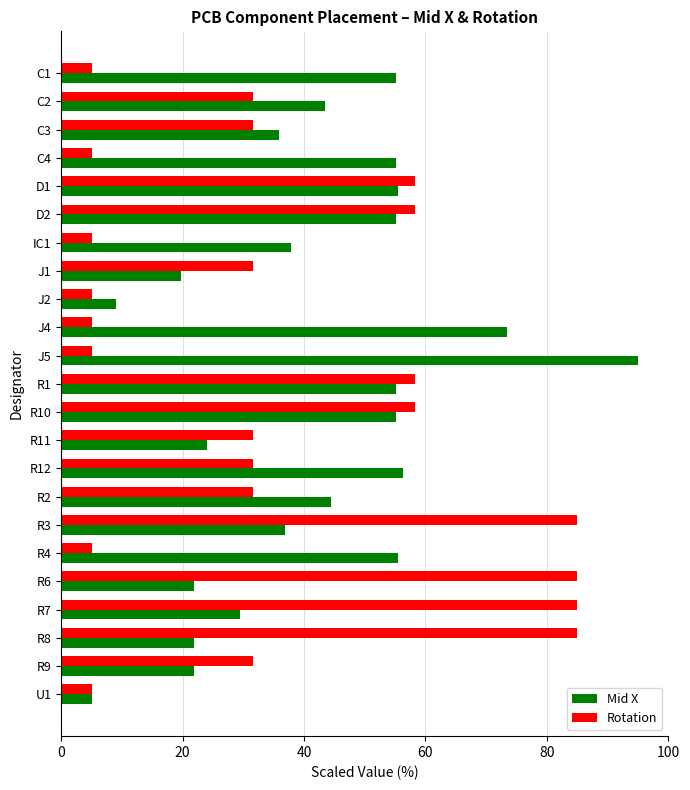

Is it true that Rotation equals 31.8 at R8?

False